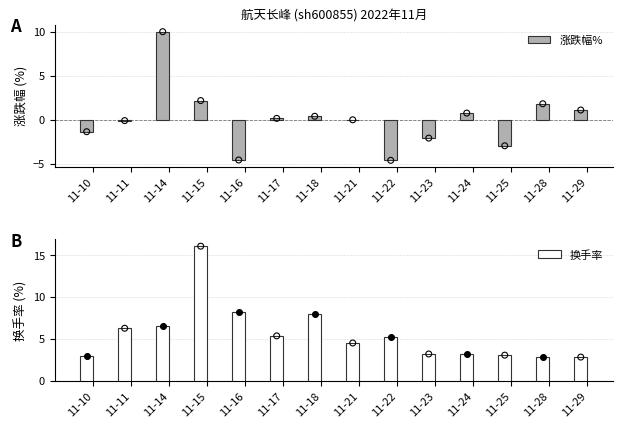

At how many categories does at least one series exceed 5?

7